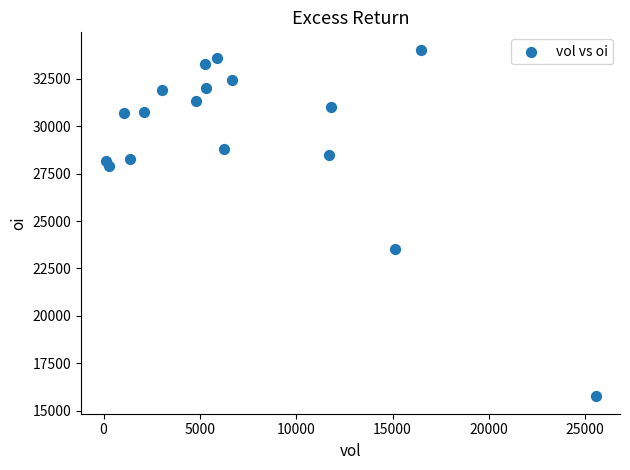

What is the range of Y values (max minus min)?

18264